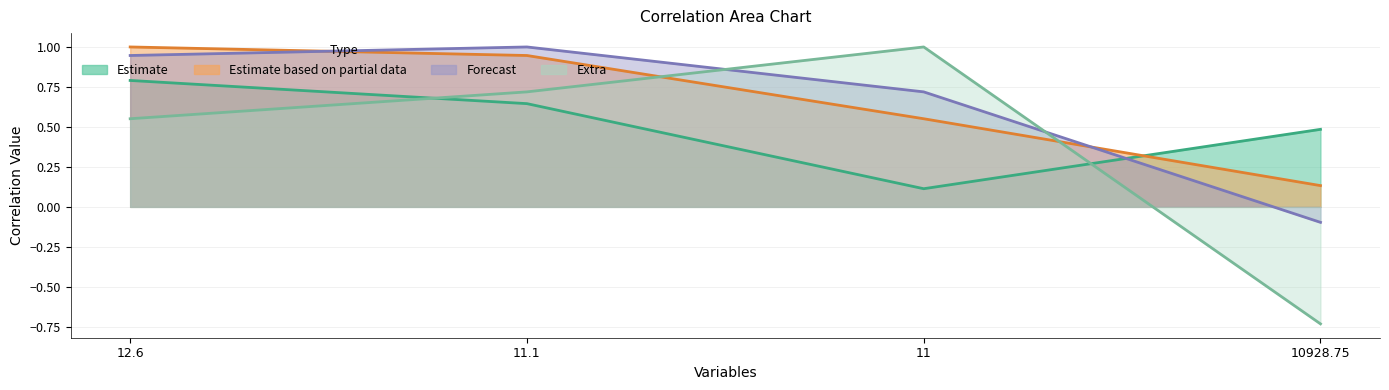

What are all the series names shown in the legend?

Estimate, Estimate based on partial data, Forecast, Extra